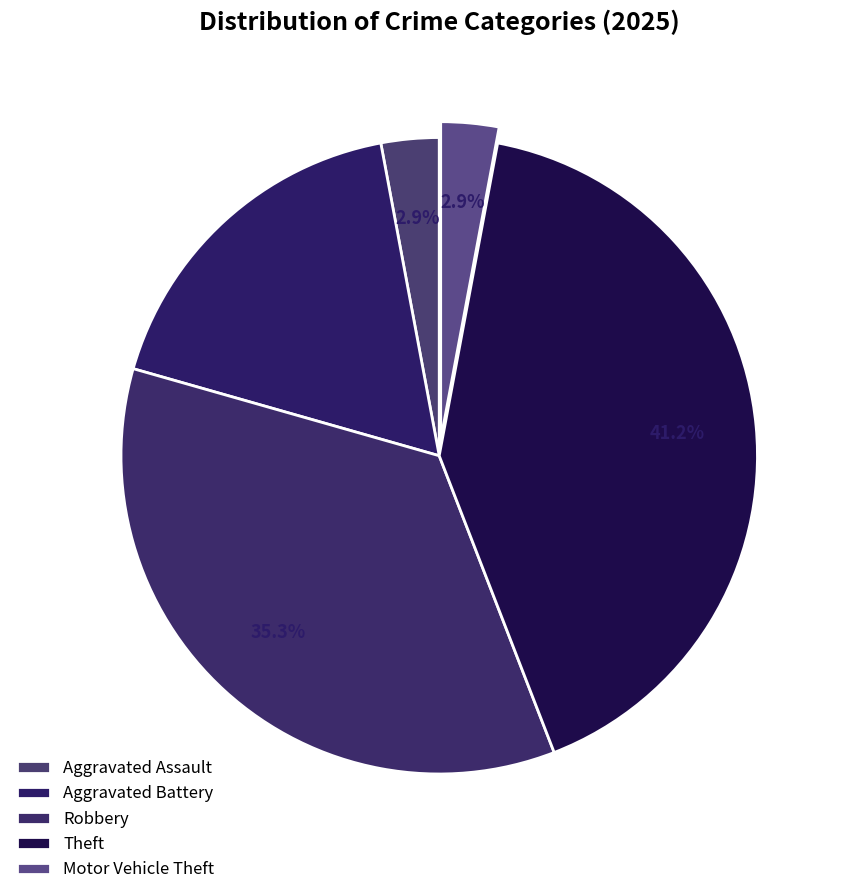

To the nearest percent, what percentage of the pie is Aggravated Battery?

18%